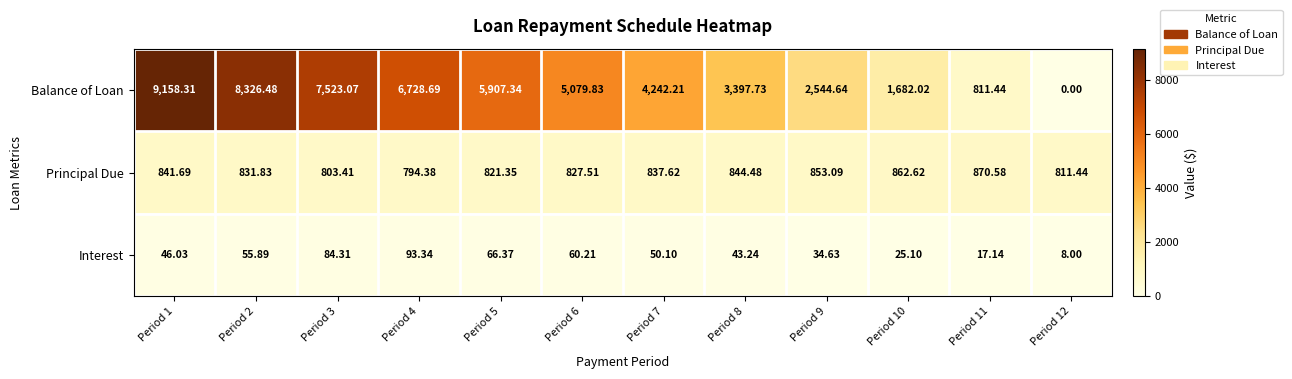

What is the greatest value displayed?

9158.3